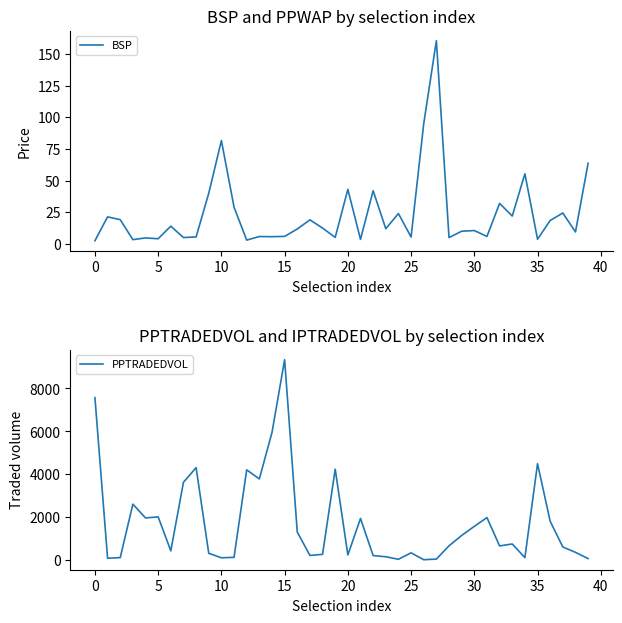

At which label does PPTRADEDVOL first exceed 673?

0